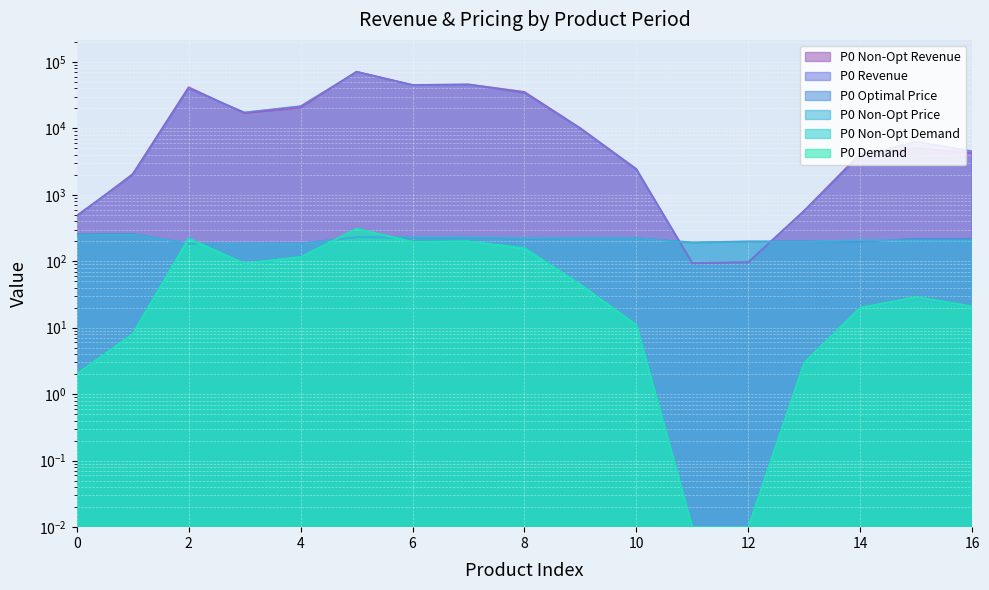

Reading left to right, extract all data points from this chart.

P0 Non-Opt Revenue: 0=473.0	1=2049.0	2=41518.0	3=16867.0	4=20423.0	5=71287.0	6=45027.0	7=45869.0	8=35308.0	9=10052.0	10=2450.0	11=93.0	12=96.0	13=580.0	14=4156.0	15=5034.0	16=4240.0
P0 Revenue: 0=488.0	1=1963.0	2=39469.0	3=17341.0	4=21539.0	5=70366.0	6=44581.0	7=45334.0	8=33886.0	9=9860.0	10=2373.0	11=95.0	12=98.0	13=572.0	14=3902.0	15=6259.0	16=4525.0
P0 Non-Opt Demand: 0=2.0	1=8.0	2=224.0	3=91.0	4=112.0	5=310.0	6=196.0	7=199.0	8=159.0	9=45.0	10=11.0	11=0.0	12=0.0	13=3.0	14=20.0	15=25.0	16=21.0
P0 Demand: 0=2.0	1=8.0	2=215.0	3=93.0	4=116.0	5=307.0	6=196.0	7=199.0	8=154.0	9=44.0	10=11.0	11=0.0	12=0.0	13=3.0	14=20.0	15=29.0	16=21.0
P0 Non-Opt Price: 0=245.3	1=252.8	2=185.7	3=184.7	4=182.4	5=229.8	6=229.7	7=230.1	8=222.4	9=222.4	10=222.4	11=188.3	12=195.6	13=195.6	14=208.7	15=205.1	16=205.0
P0 Optimal Price: 0=252.8	1=258.3	2=183.8	3=185.7	4=185.7	5=229.4	6=227.4	7=227.4	8=219.7	9=221.7	10=221.7	11=192.7	12=199.3	13=199.3	14=195.9	15=218.8	16=218.8